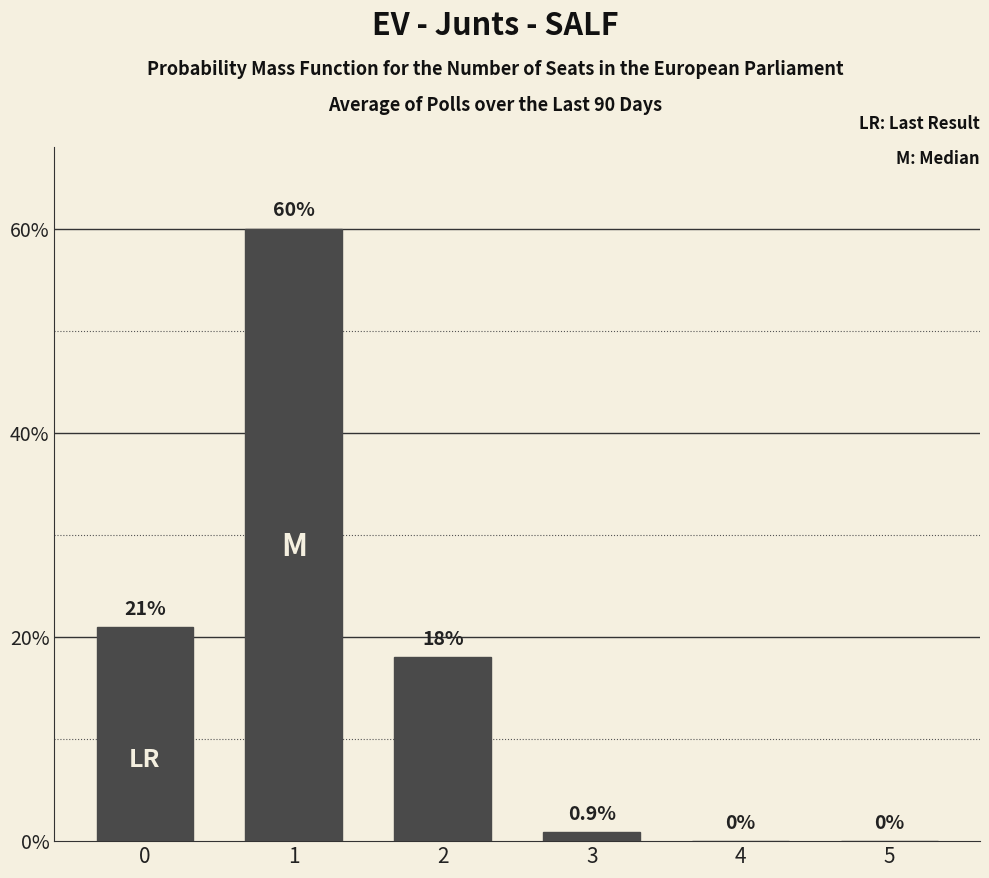

What is the greatest value displayed?

60.0